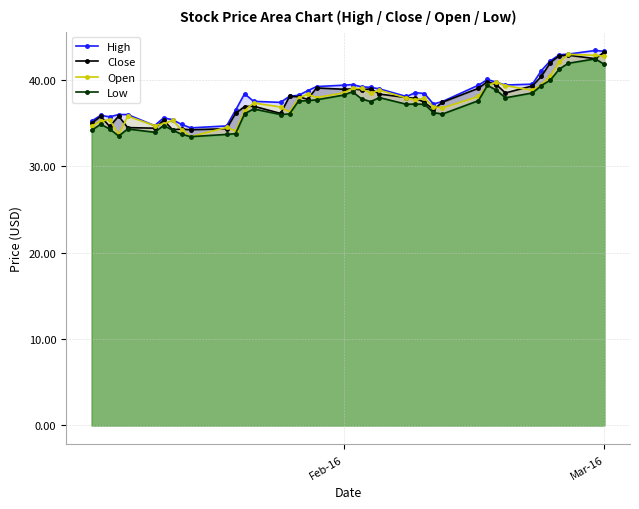

What is the maximum value shown in the chart?

43.4